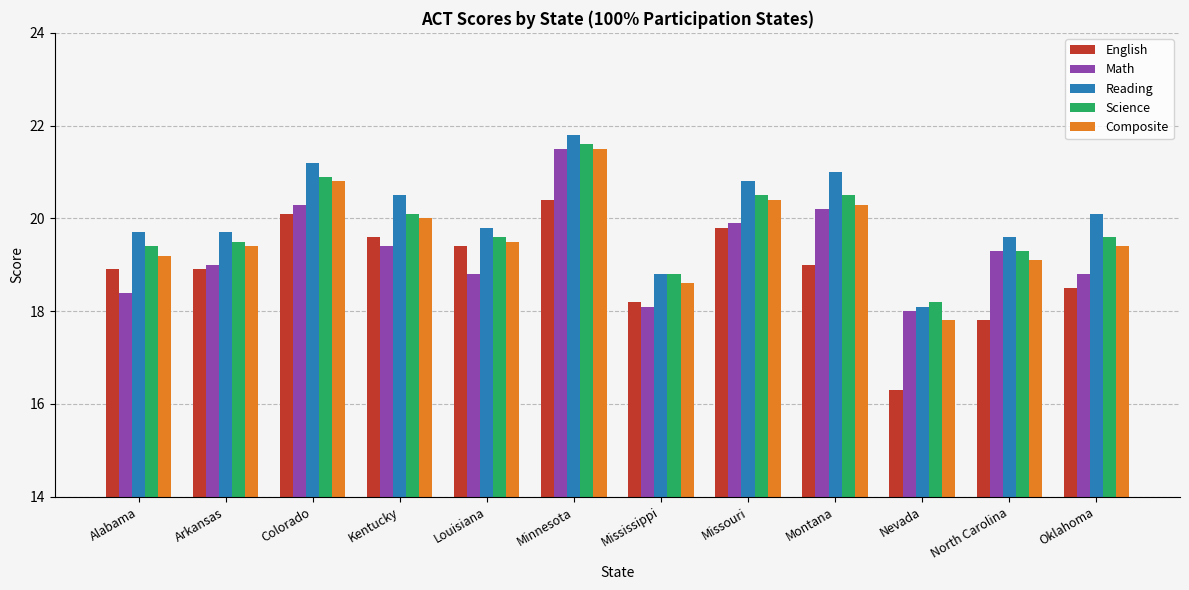

Is the value of Science at Mississippi greater than the value of Math at North Carolina?

No